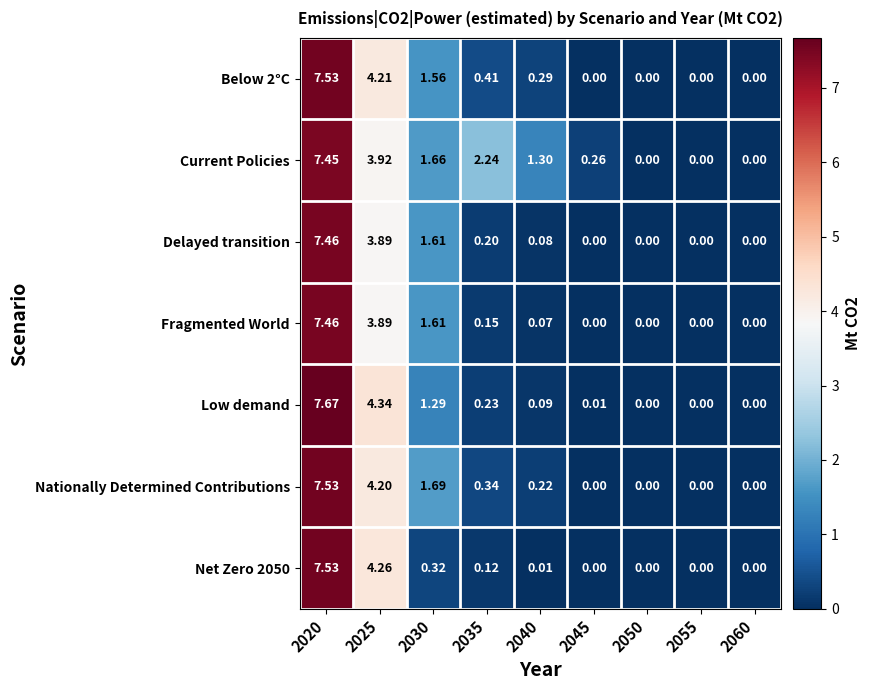

Which series has the largest range (max minus min)?

Low demand